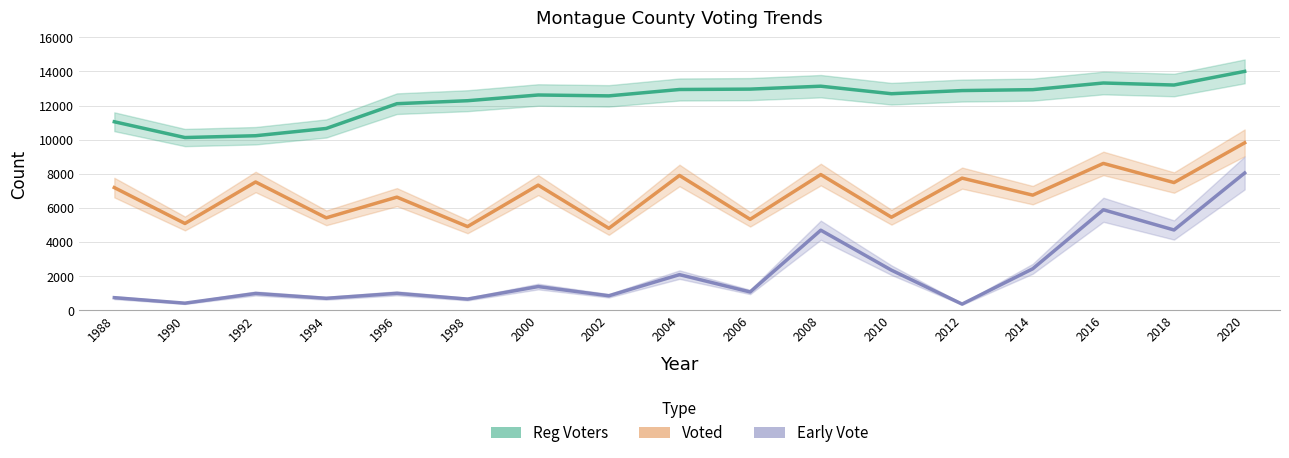

What is the difference between the second highest and minimum values in the Reg Voters series?

3199